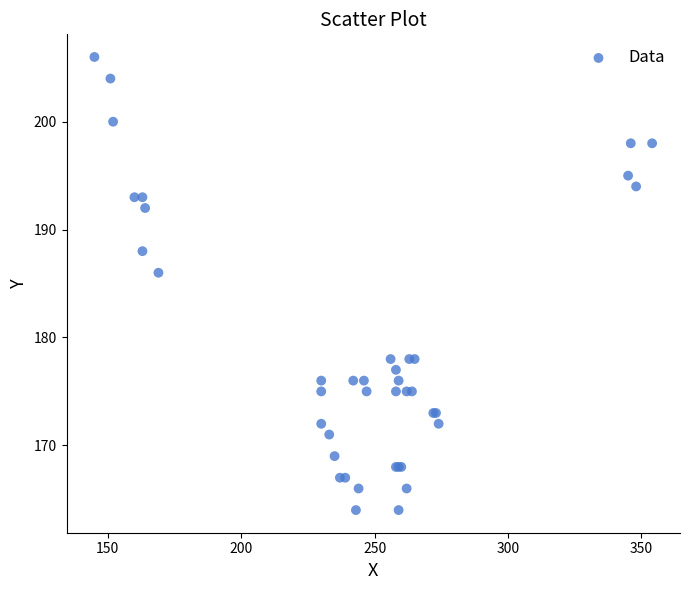

What Y value in the scatter plot is closest to 185?

186